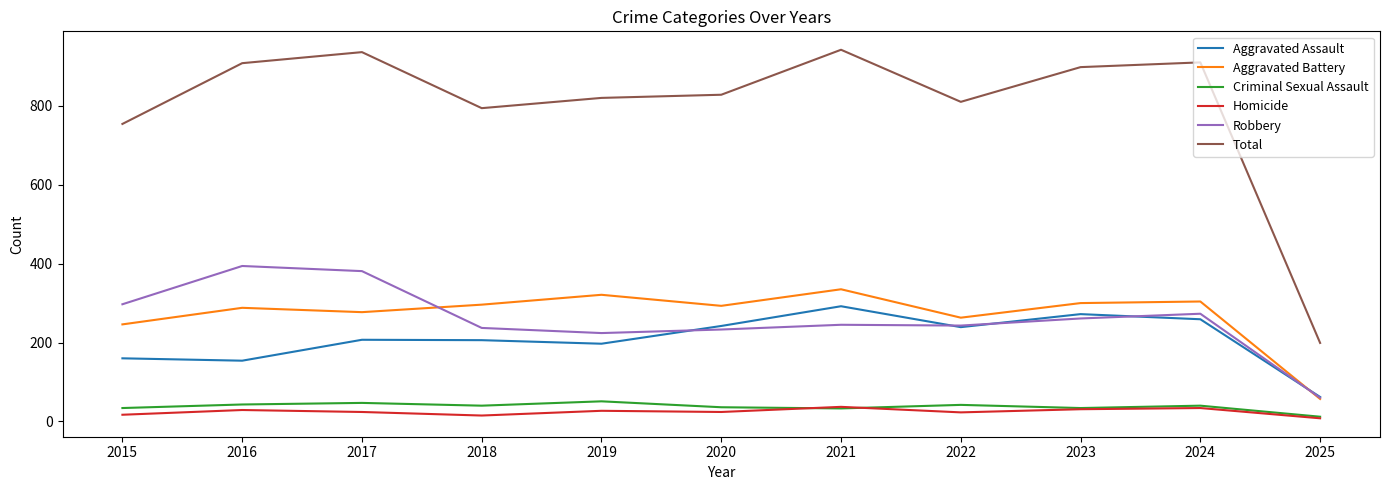

What are all the series names shown in the legend?

Aggravated Assault, Aggravated Battery, Criminal Sexual Assault, Homicide, Robbery, Total